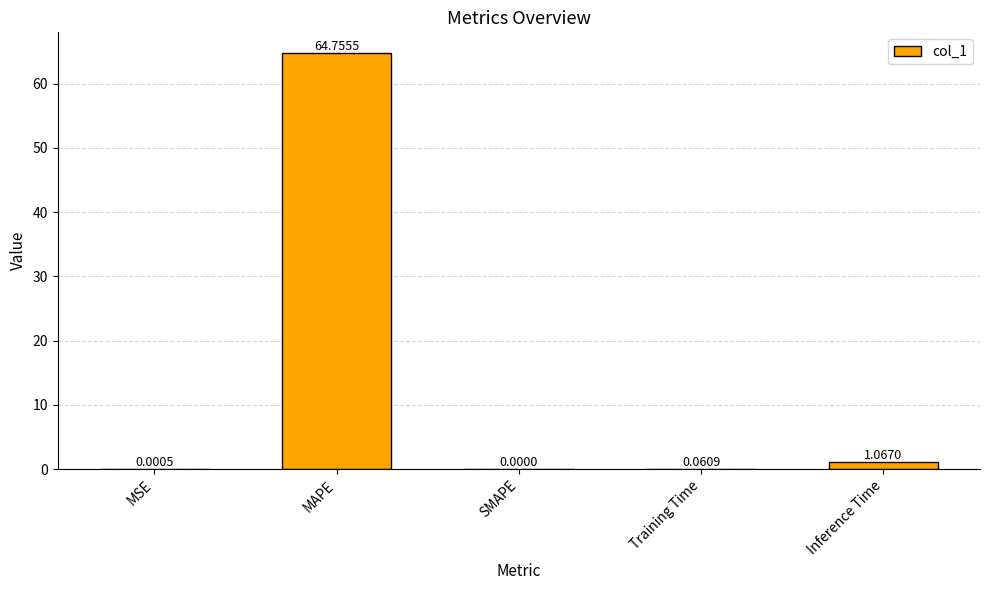

Count the number of categories in the chart.

5